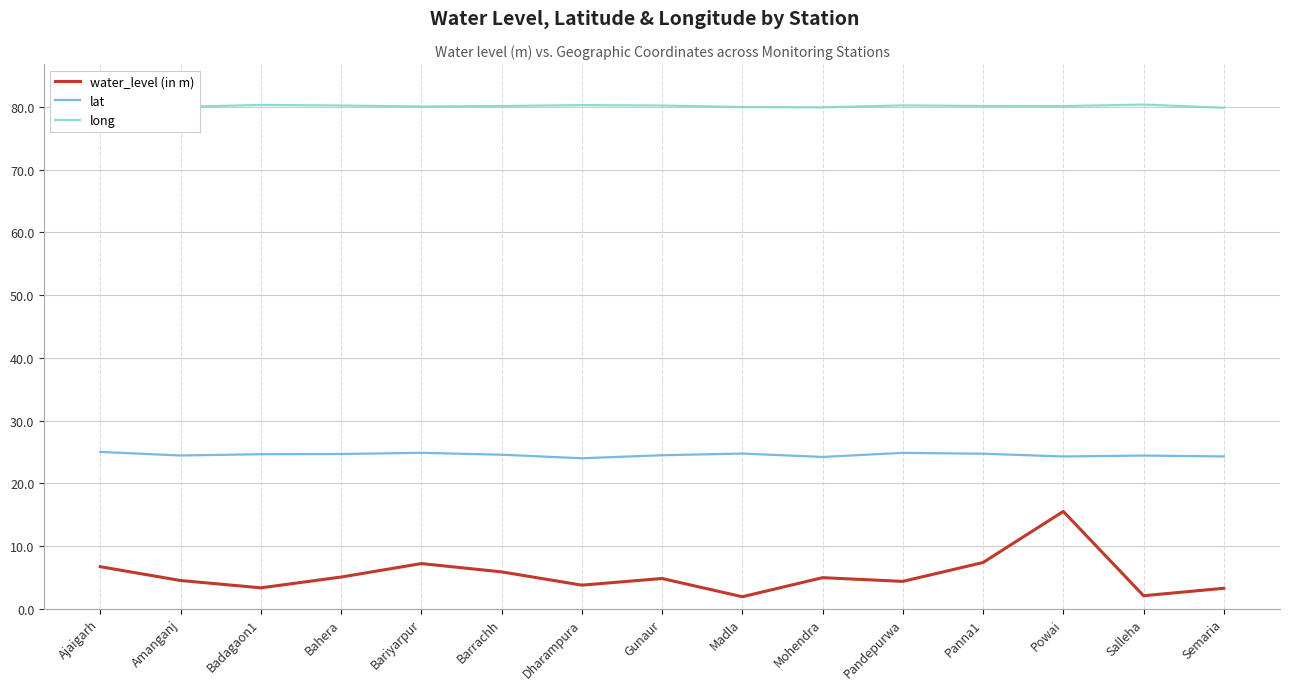

Which series has the largest total across all categories?

long